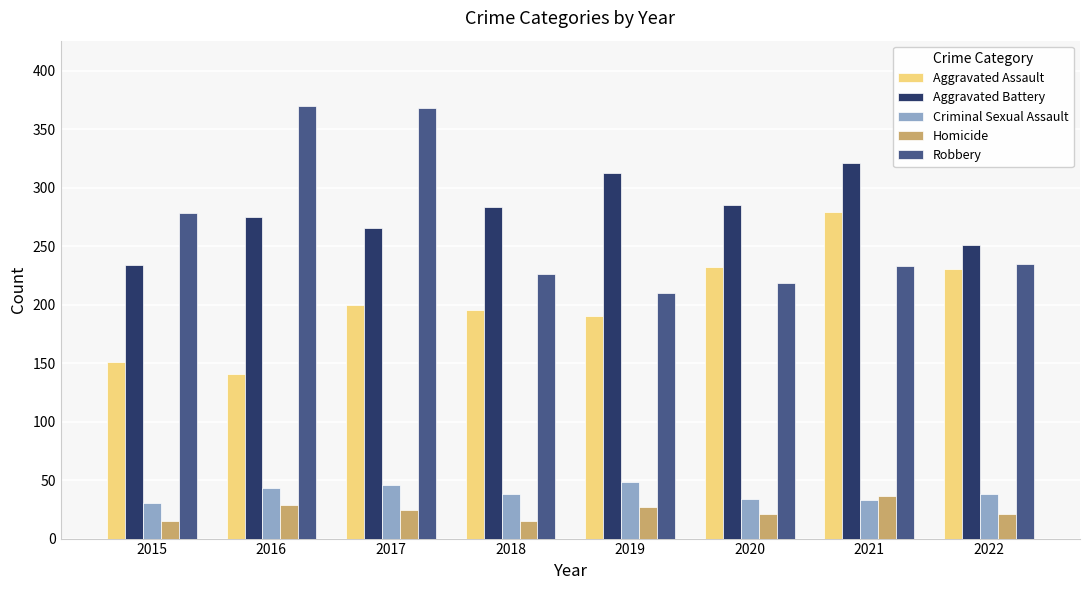

What is the difference between the second highest and second lowest values in the Homicide series?

14